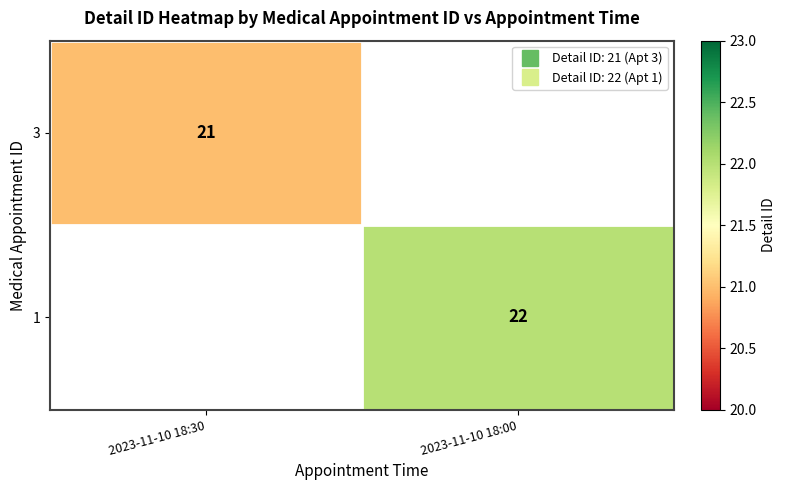

The 1 series shows -12 at 2023-11-10 18:30. True or false?

False